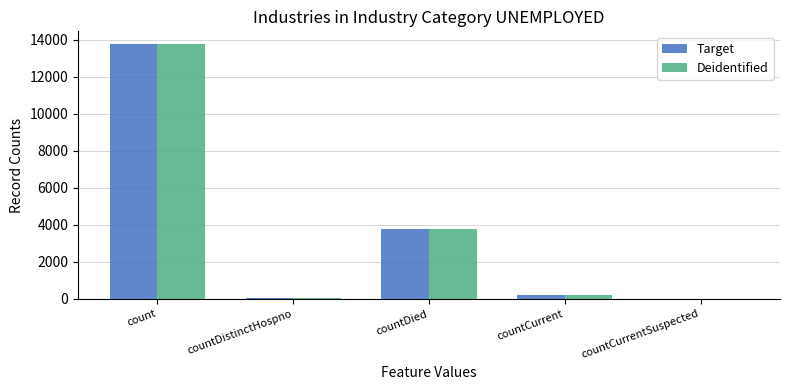

The Target series shows 2419 at countDied. True or false?

False